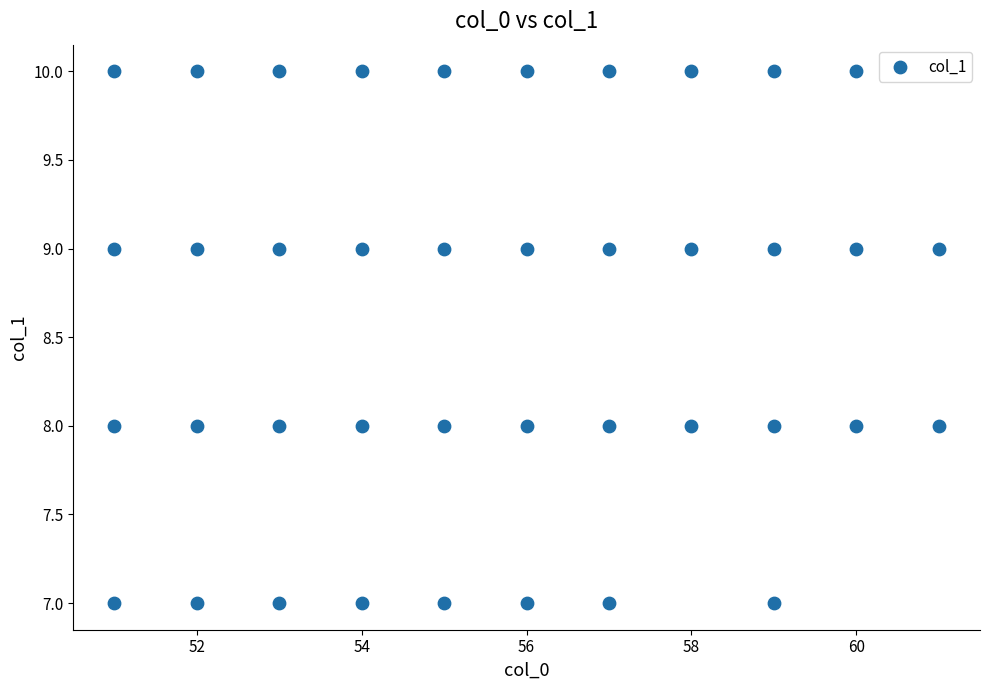

What is the range of X values (max minus min)?

10